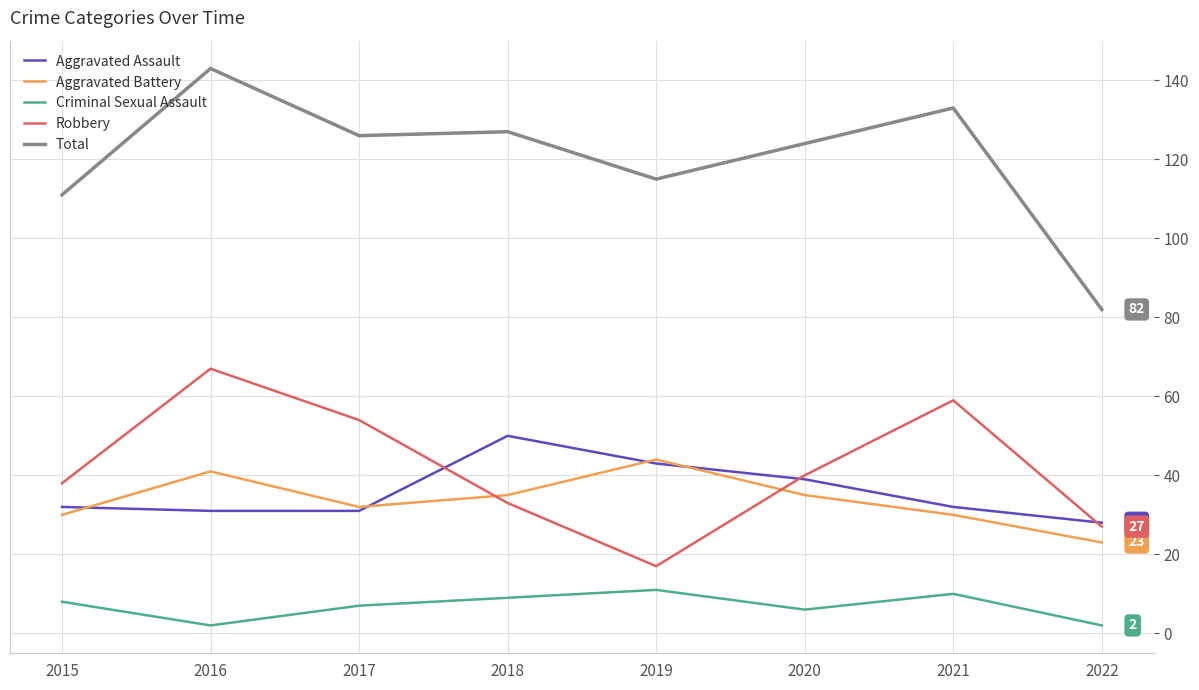

True or false: Aggravated Assault and Total intersect in this chart.

False